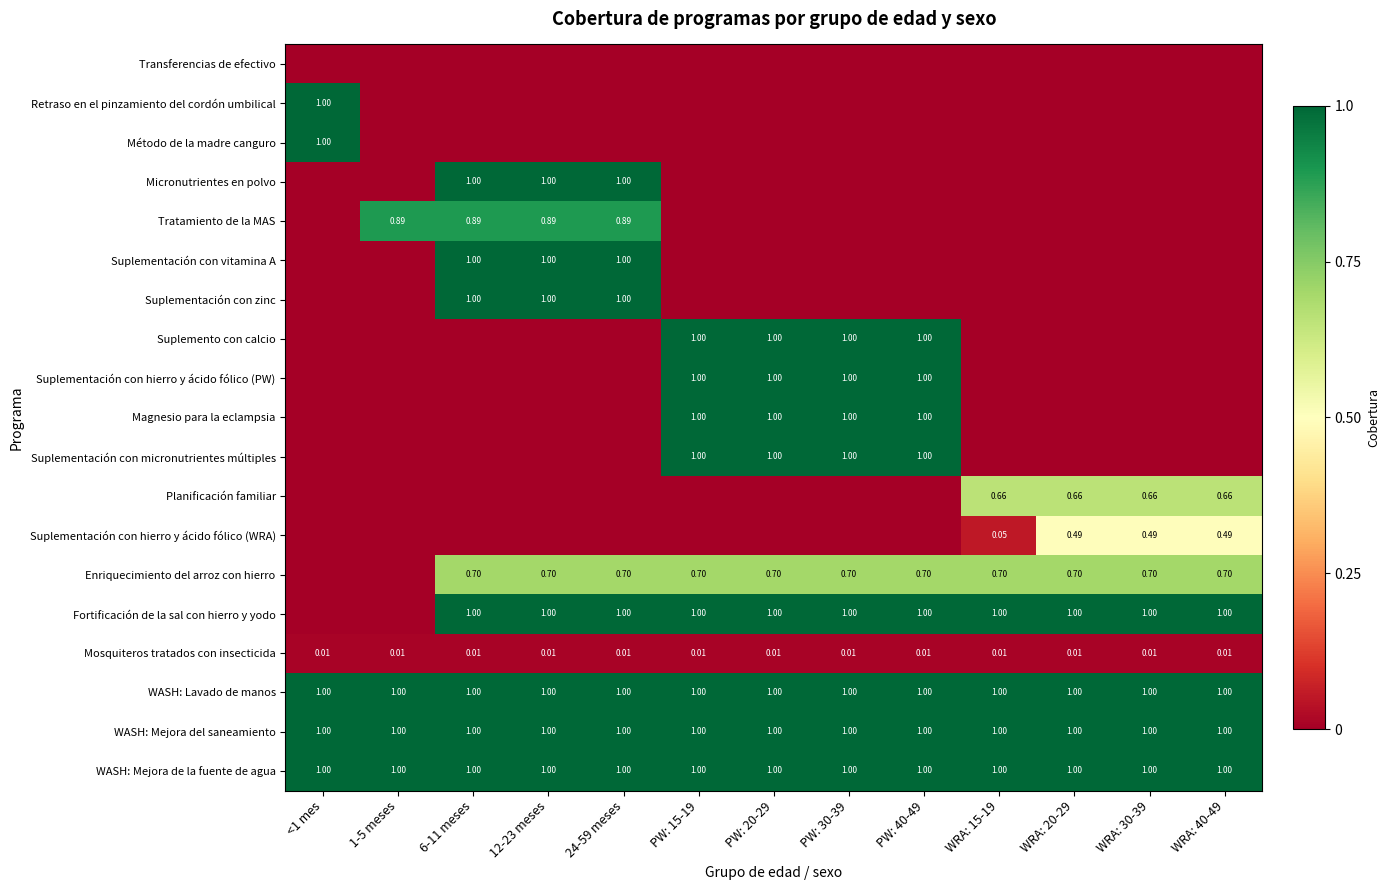

At which category does the chart reach its minimum across all series?

<1 mes